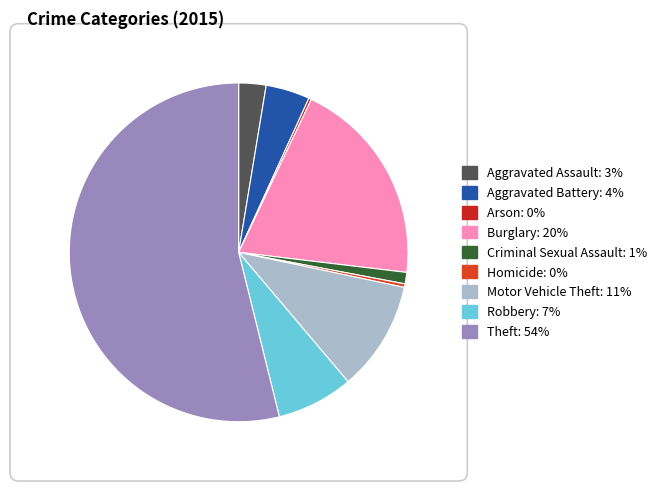

To the nearest percent, what portion does Aggravated Battery represent?

4%